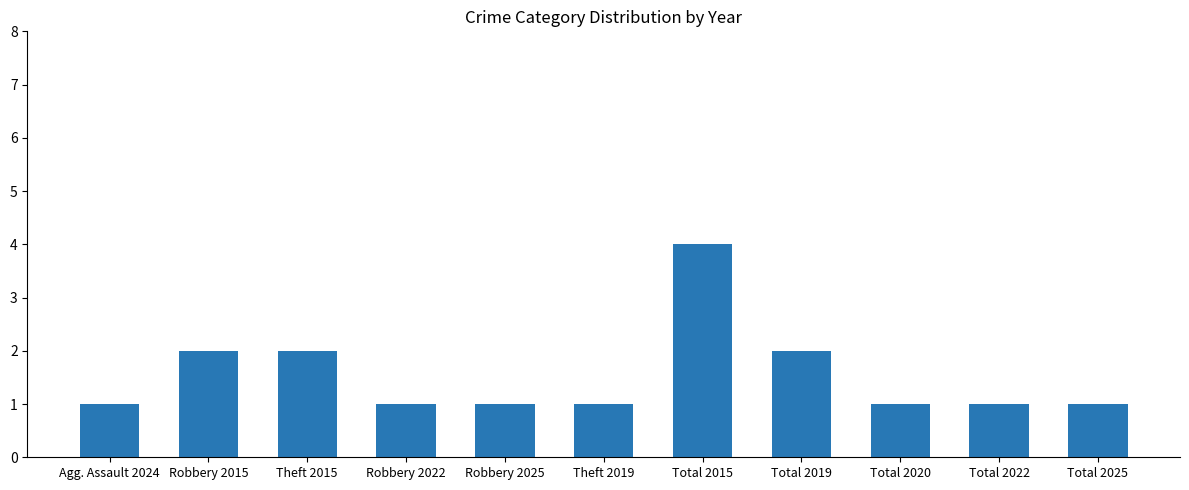

Which has a higher value, Theft 2015 or Robbery 2022?

Theft 2015